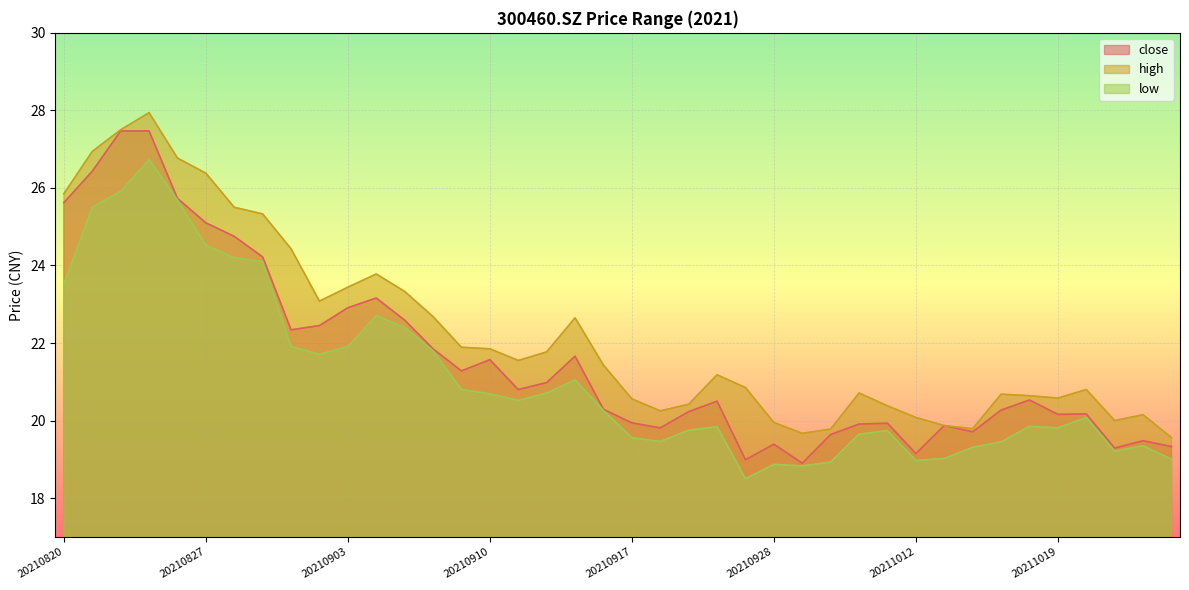

What is the smallest value displayed?

18.5